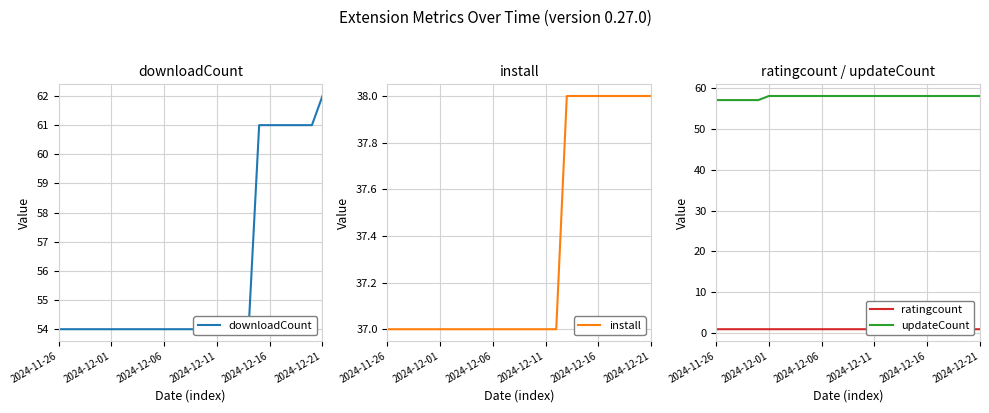

What is the difference between the second highest and second lowest values in the install series?

1